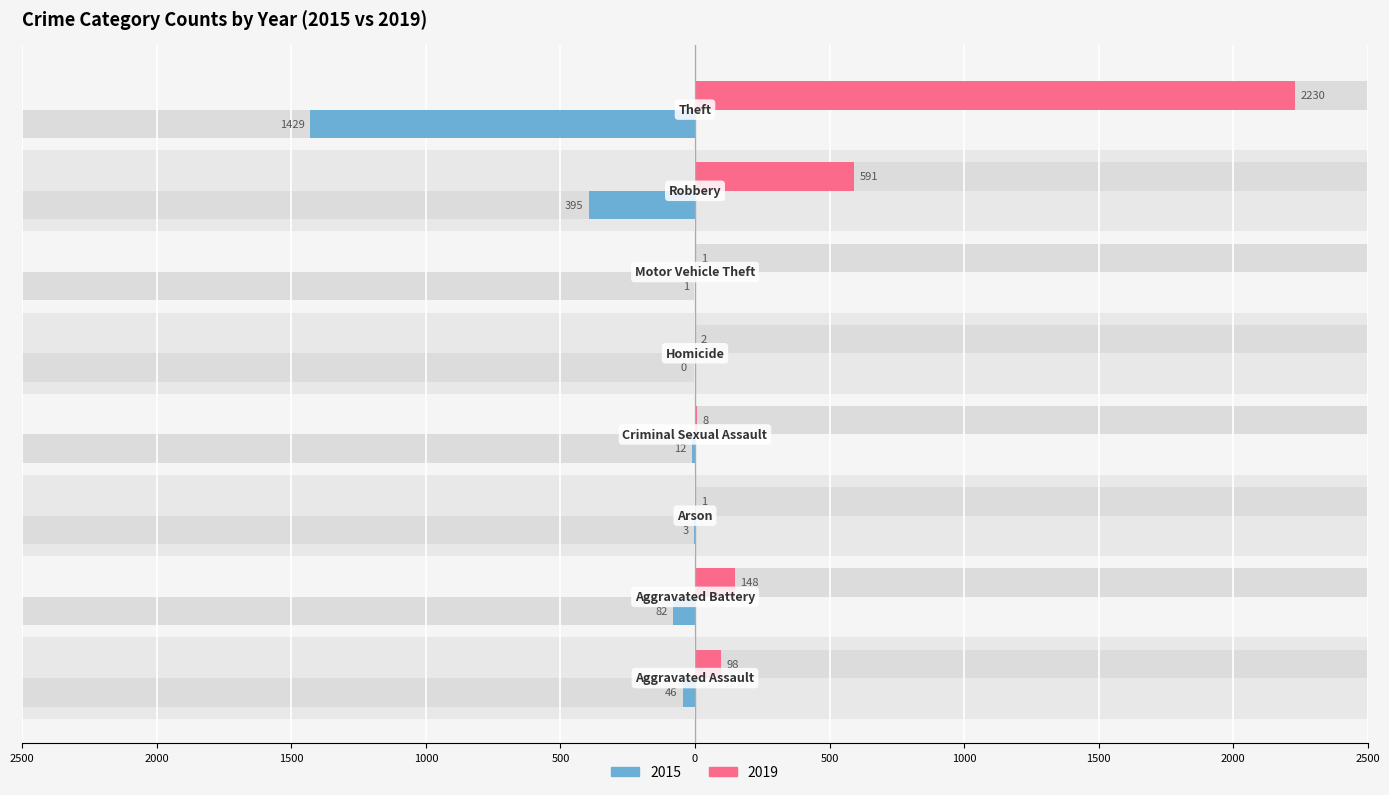

The 2015 series shows -7 at Criminal Sexual Assault. True or false?

False